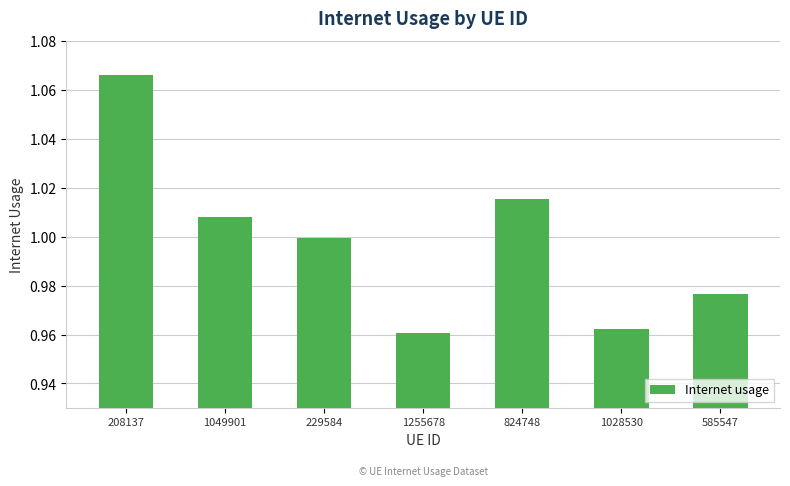

The chart shows a value of 1.8 at 824748. True or false?

False